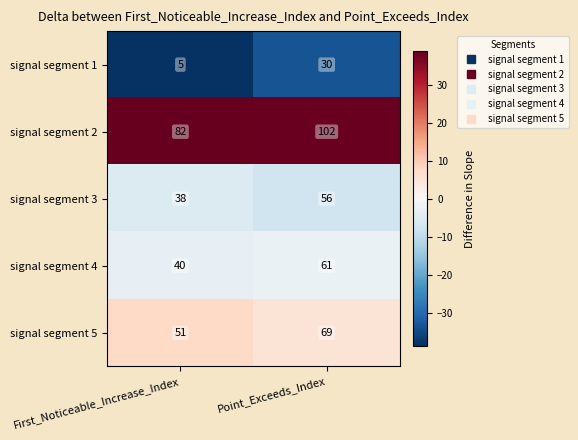

At which category does the chart reach its peak across all series?

Point_Exceeds_Index